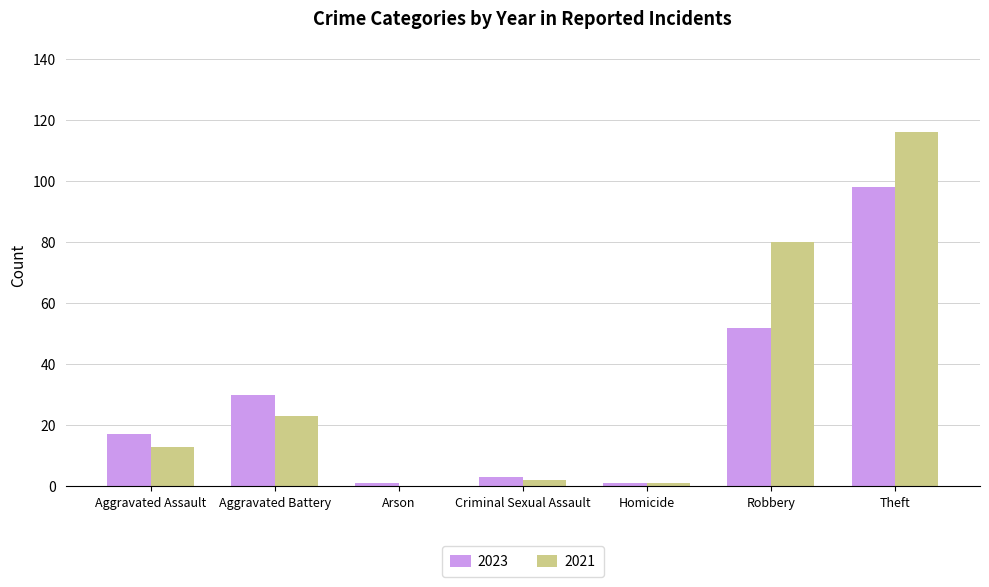

What is the greatest value displayed?

116